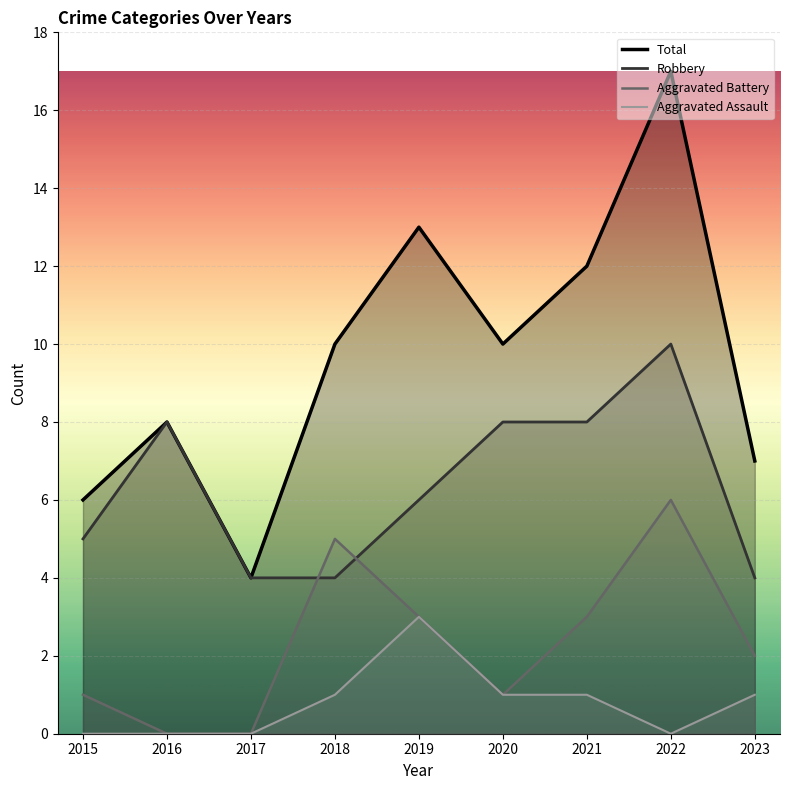

List the series in order of their peak value, highest first.

Total, Robbery, Aggravated Battery, Aggravated Assault